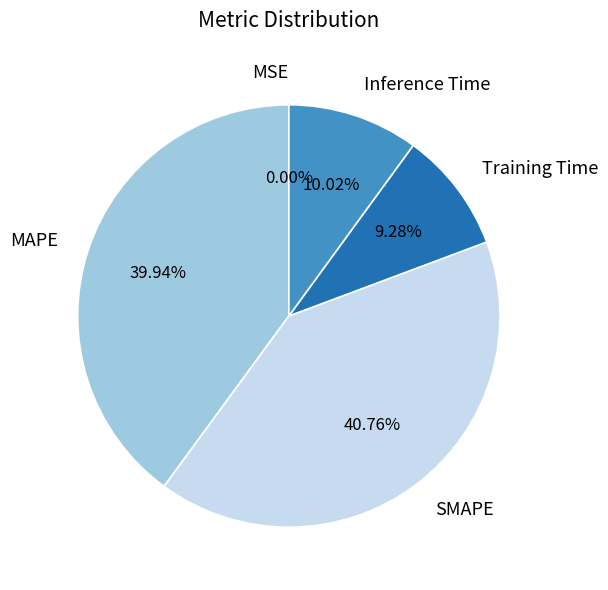

Which has a higher value, MAPE or Training Time?

MAPE